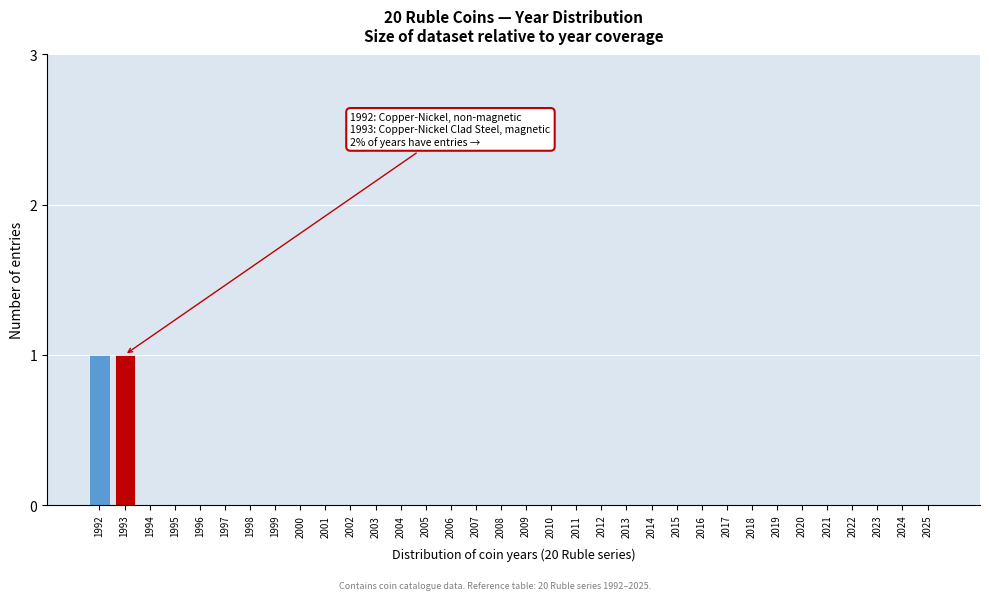

The chart shows a value of -1 at 2022. True or false?

False